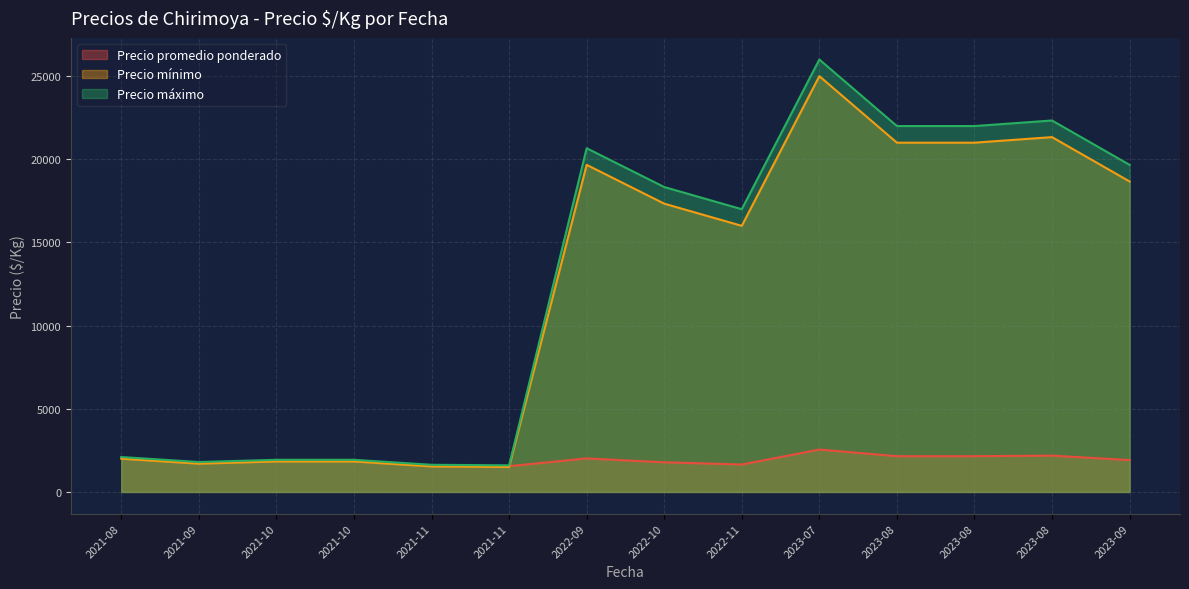

Rank the series by their maximum value, from lowest to highest.

Precio promedio ponderado, Precio mínimo, Precio máximo